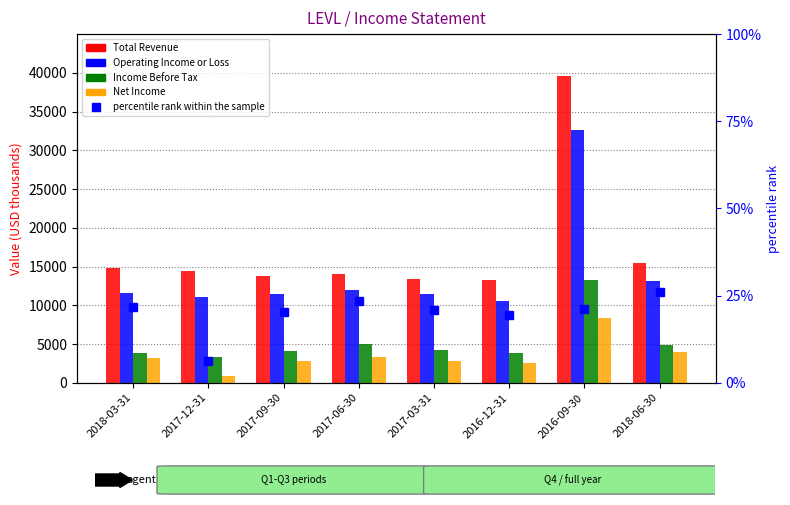

Reading left to right, transcribe all the data shown in this chart.

Total Revenue: 2018-03-31=14800.0	2017-12-31=14400.0	2017-09-30=13800.0	2017-06-30=14000.0	2017-03-31=13400.0	2016-12-31=13300.0	2016-09-30=39600.0	2018-06-30=15400.0
Operating Income or Loss: 2018-03-31=11600.0	2017-12-31=11100.0	2017-09-30=11500.0	2017-06-30=12000.0	2017-03-31=11500.0	2016-12-31=10500.0	2016-09-30=32600.0	2018-06-30=13100.0
Income Before Tax: 2018-03-31=3800.0	2017-12-31=3300.0	2017-09-30=4100.0	2017-06-30=5000.0	2017-03-31=4200.0	2016-12-31=3900.0	2016-09-30=13300.0	2018-06-30=4900.0
Net Income: 2018-03-31=3200.0	2017-12-31=900.0	2017-09-30=2800.0	2017-06-30=3300.0	2017-03-31=2800.0	2016-12-31=2600.0	2016-09-30=8400.0	2018-06-30=4000.0
percentile rank within the sample: 2018-03-31=21.6	2017-12-31=6.2	2017-09-30=20.3	2017-06-30=23.6	2017-03-31=20.9	2016-12-31=19.5	2016-09-30=21.2	2018-06-30=26.0